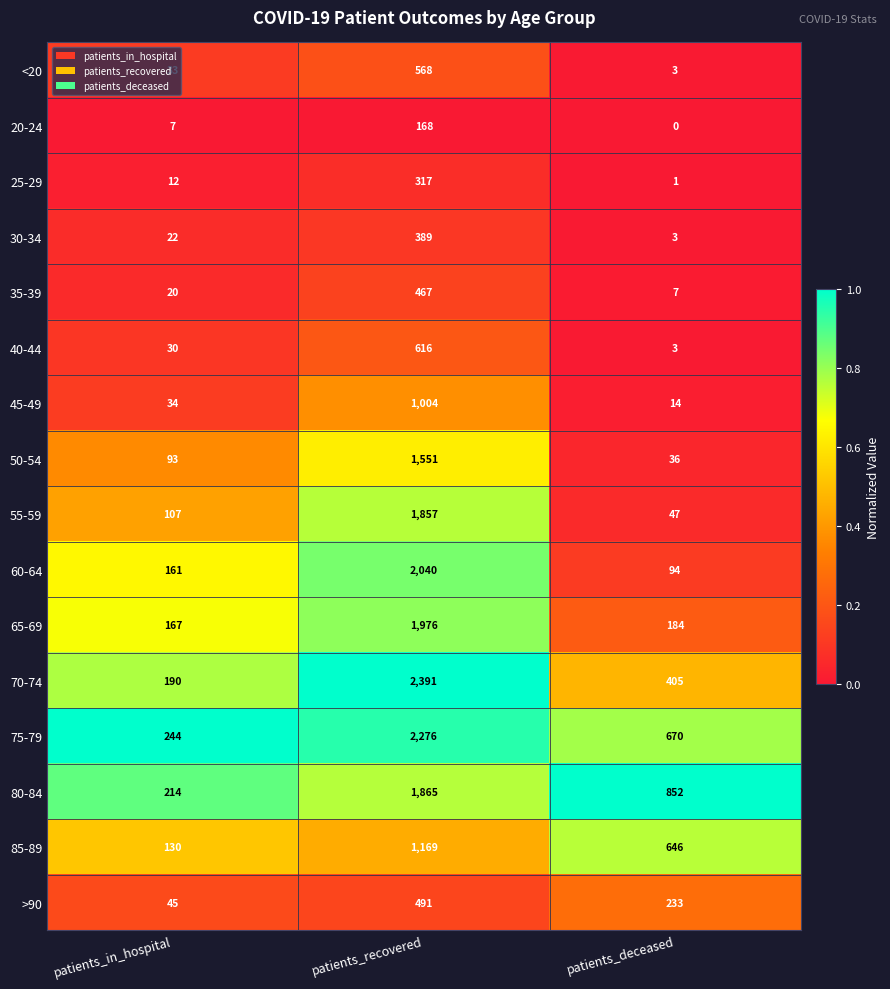

What is the sum of the 85-89 values at patients_in_hospital and patients_deceased?

776